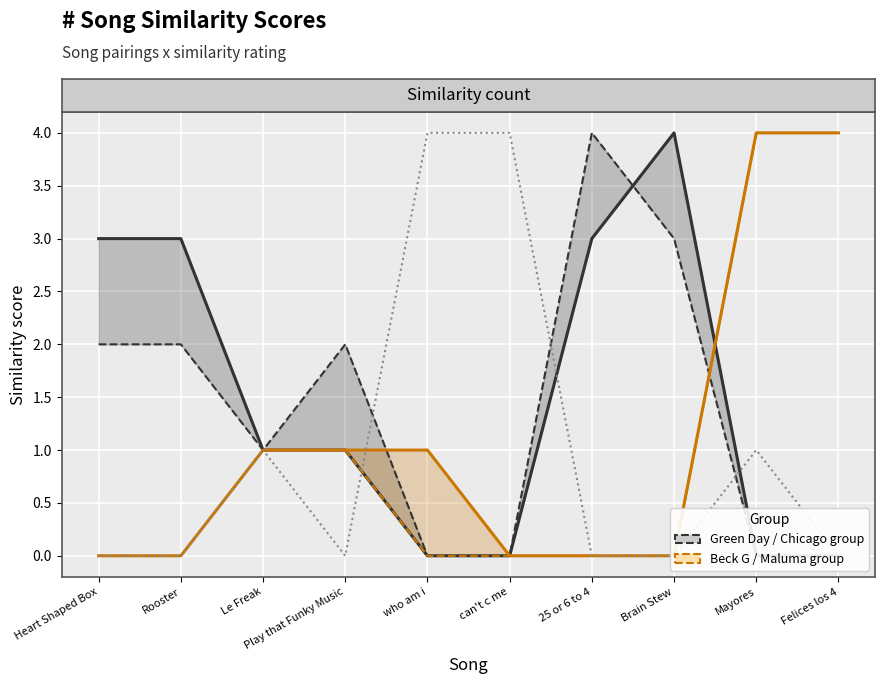

Reading left to right, list all the values displayed in this chart.

Green Day - Brain Stew:  Heart Shaped Box=3	Rooster=3	Le Freak=1	Play that Funky Music=1	who am i=0	can't c me=0	25 or 6 to 4=3	Brain Stew=4	Mayores=0	Felices los 4=0
Chicago - 25 or 6 to 4:  Heart Shaped Box=2	Rooster=2	Le Freak=1	Play that Funky Music=2	who am i=0	can't c me=0	25 or 6 to 4=4	Brain Stew=3	Mayores=0	Felices los 4=0
Beck G - Mayores:  Heart Shaped Box=0	Rooster=0	Le Freak=1	Play that Funky Music=1	who am i=1	can't c me=0	25 or 6 to 4=0	Brain Stew=0	Mayores=4	Felices los 4=4
Maluma - Felices los 4:  Heart Shaped Box=0	Rooster=0	Le Freak=1	Play that Funky Music=1	who am i=0	can't c me=0	25 or 6 to 4=0	Brain Stew=0	Mayores=4	Felices los 4=4
Snoop Dogg - who am i:  Heart Shaped Box=0	Rooster=0	Le Freak=1	Play that Funky Music=0	who am i=4	can't c me=4	25 or 6 to 4=0	Brain Stew=0	Mayores=1	Felices los 4=0